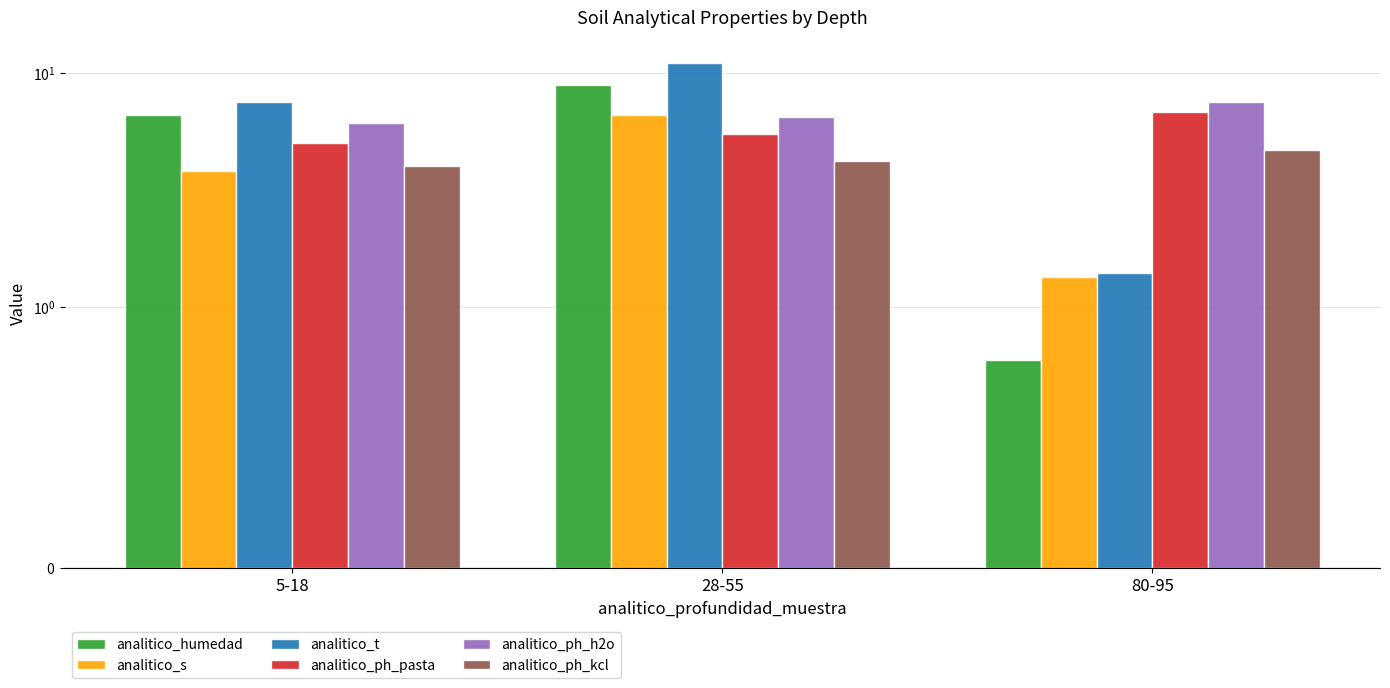

Which has a higher value, 80-95 or 28-55?

28-55